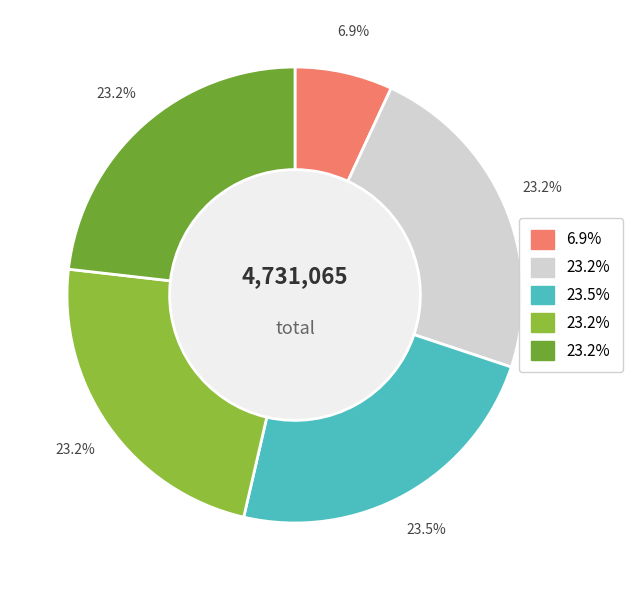

Does any single category account for the majority?

No